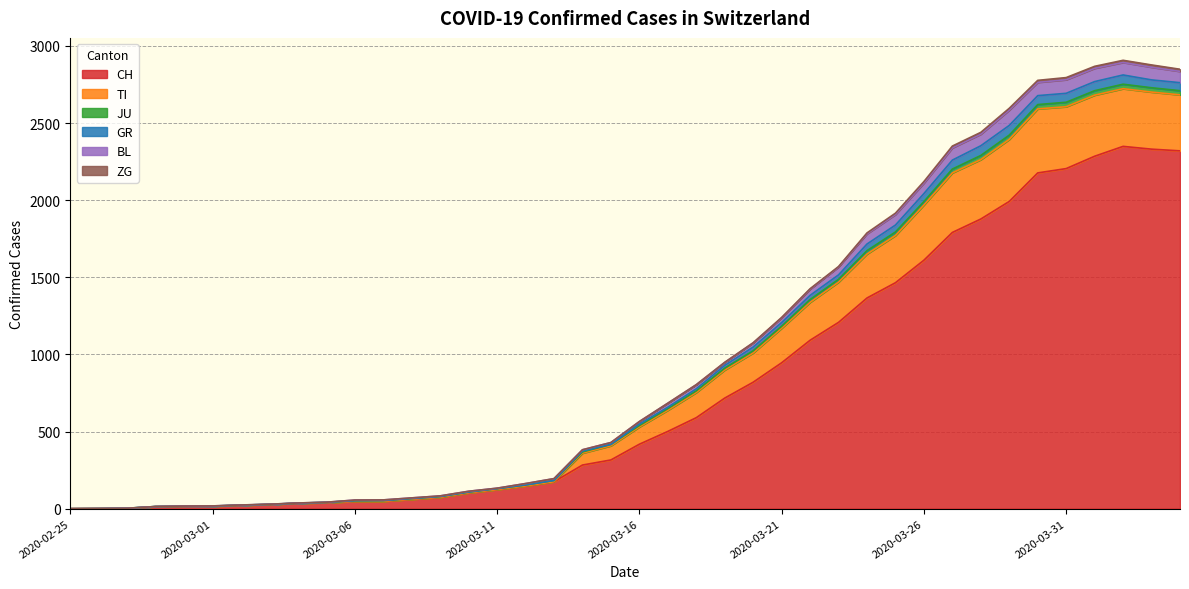

What is the label of the 39th point from the right?

2020-02-26